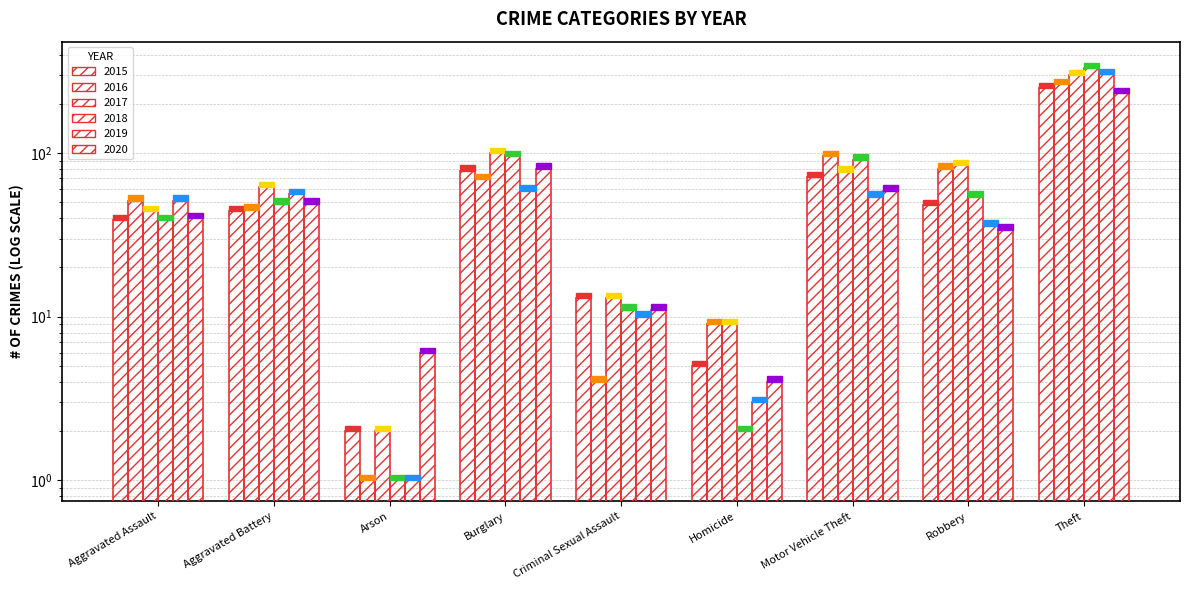

Is it true that 2015 equals 39 at Aggravated Assault?

True